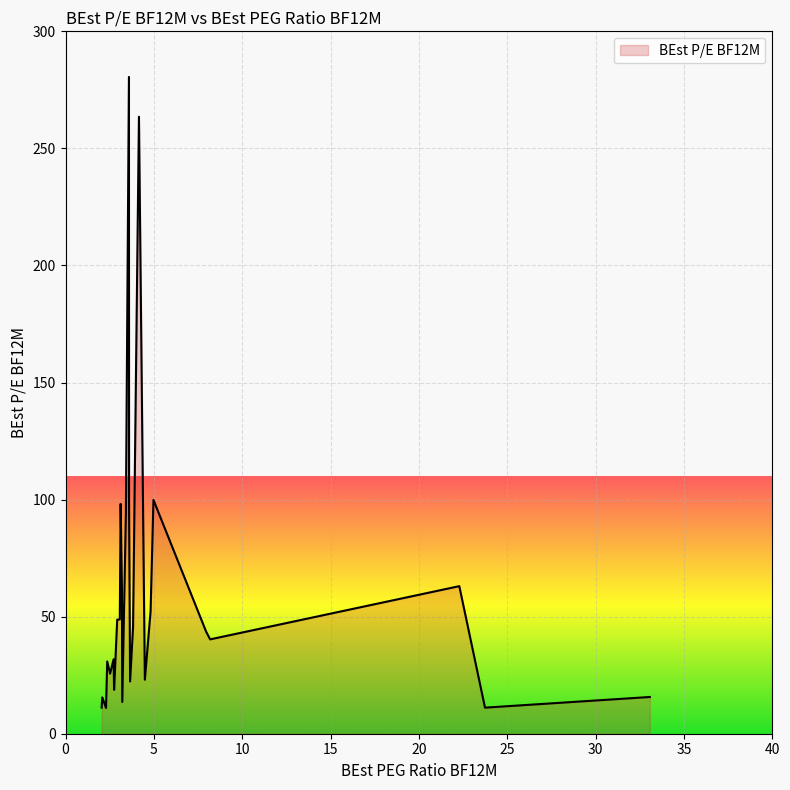

What is the difference between the maximum and minimum values?

269.5